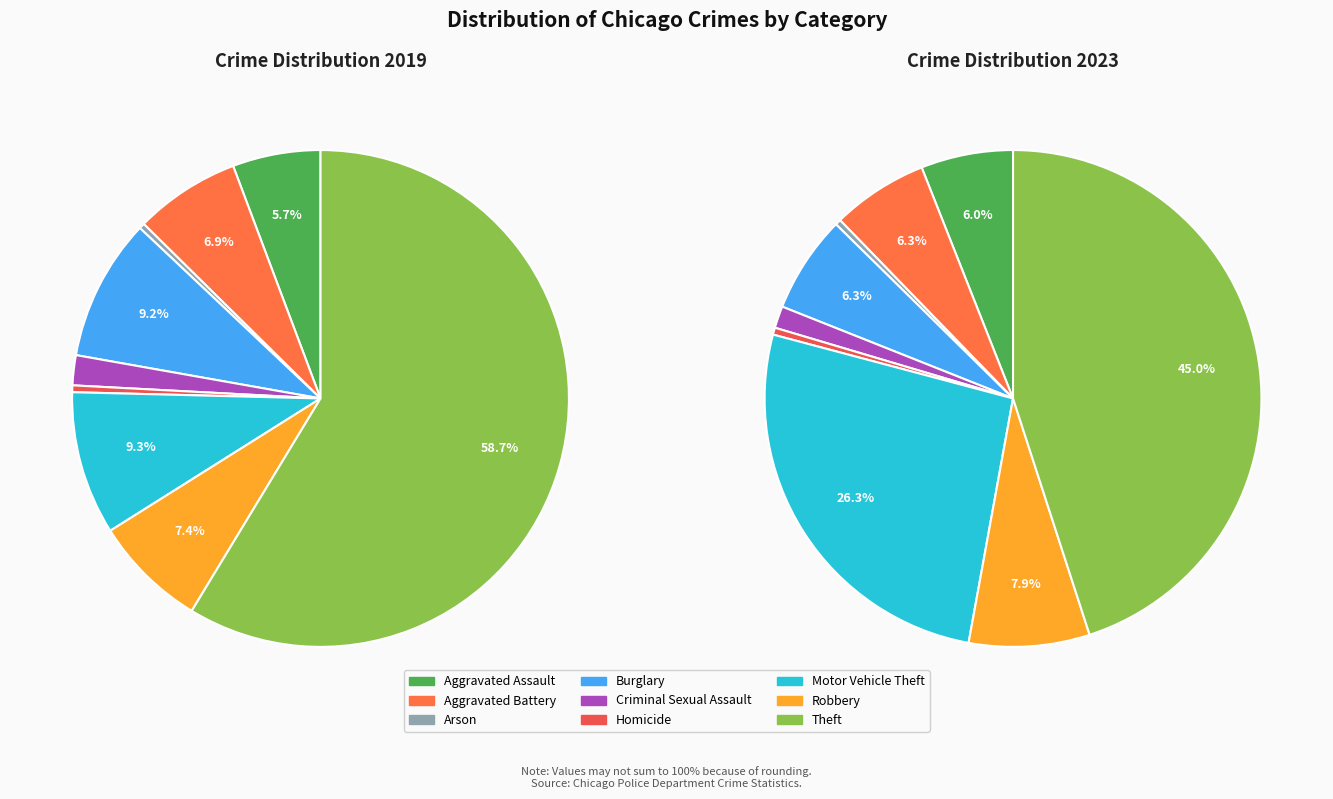

Count the number of slices in the pie.

9